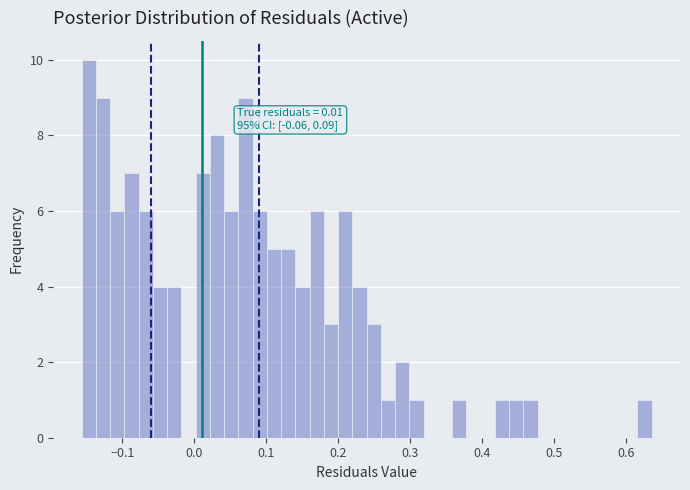

Read against the x-axis, roughly where is the centre of the tallest bar?

-0.15